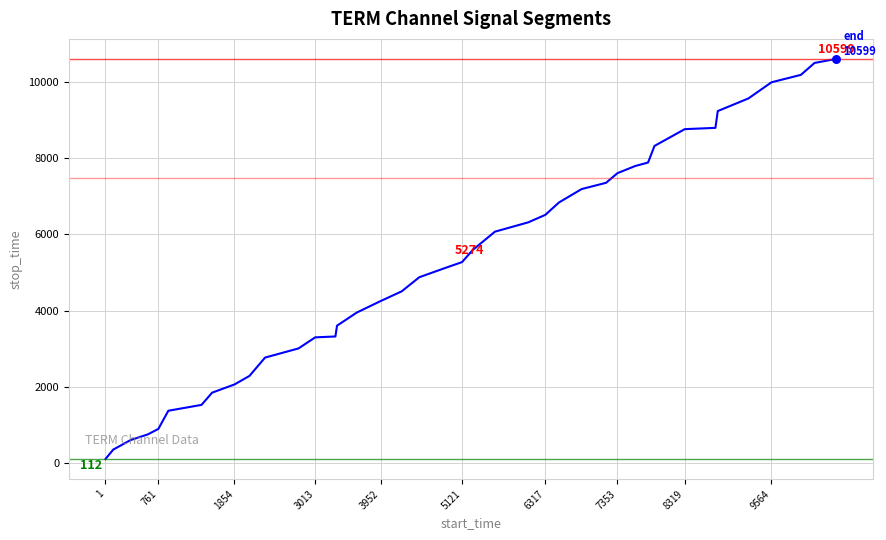

What is the difference between the maximum and minimum values?

10487